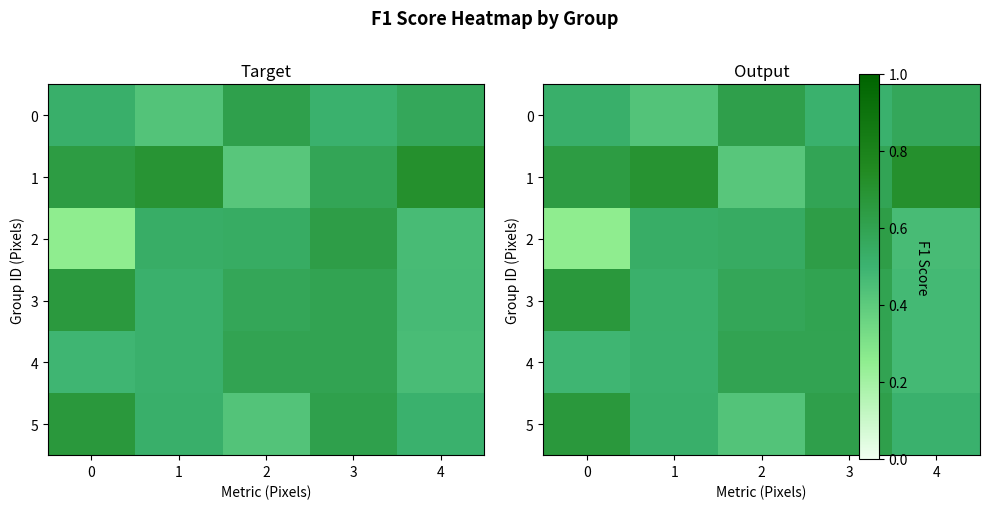

Which category has the highest value in the 0 series?

2